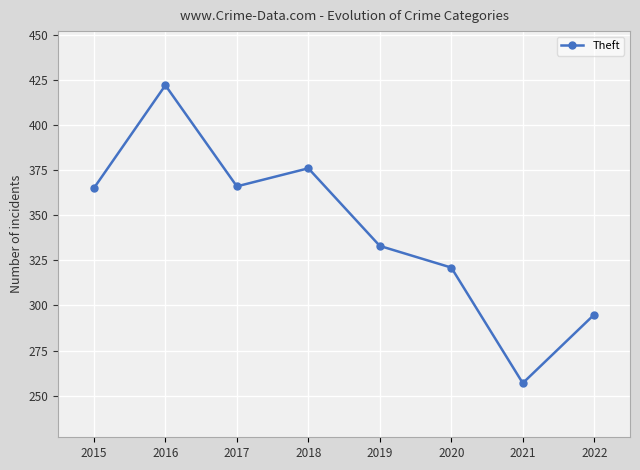

How many values are below 365?

4